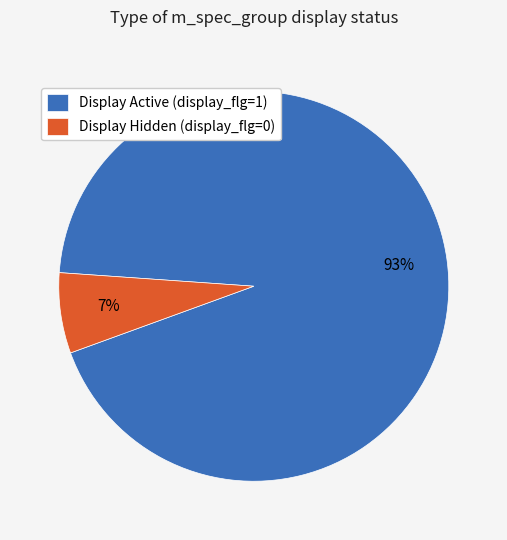

To the nearest percent, what percentage of the pie is Display Hidden (display_flg=0)?

7%